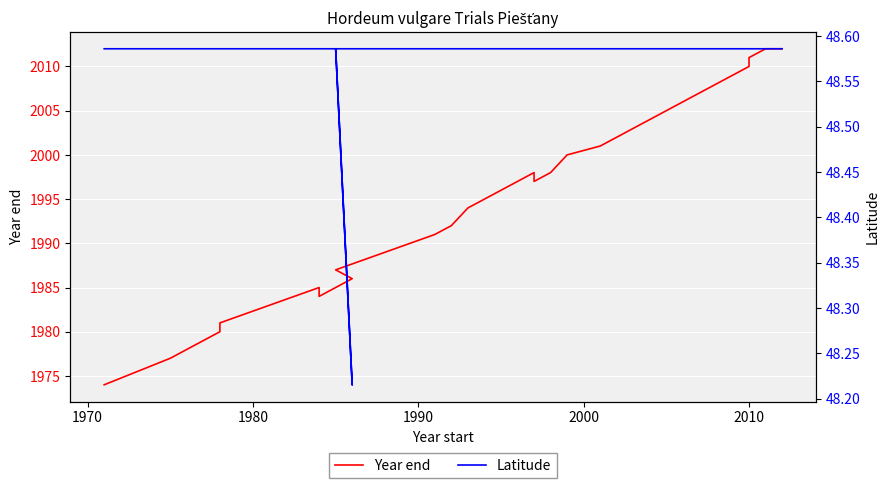

What are all the series names shown in the legend?

Year end, Latitude